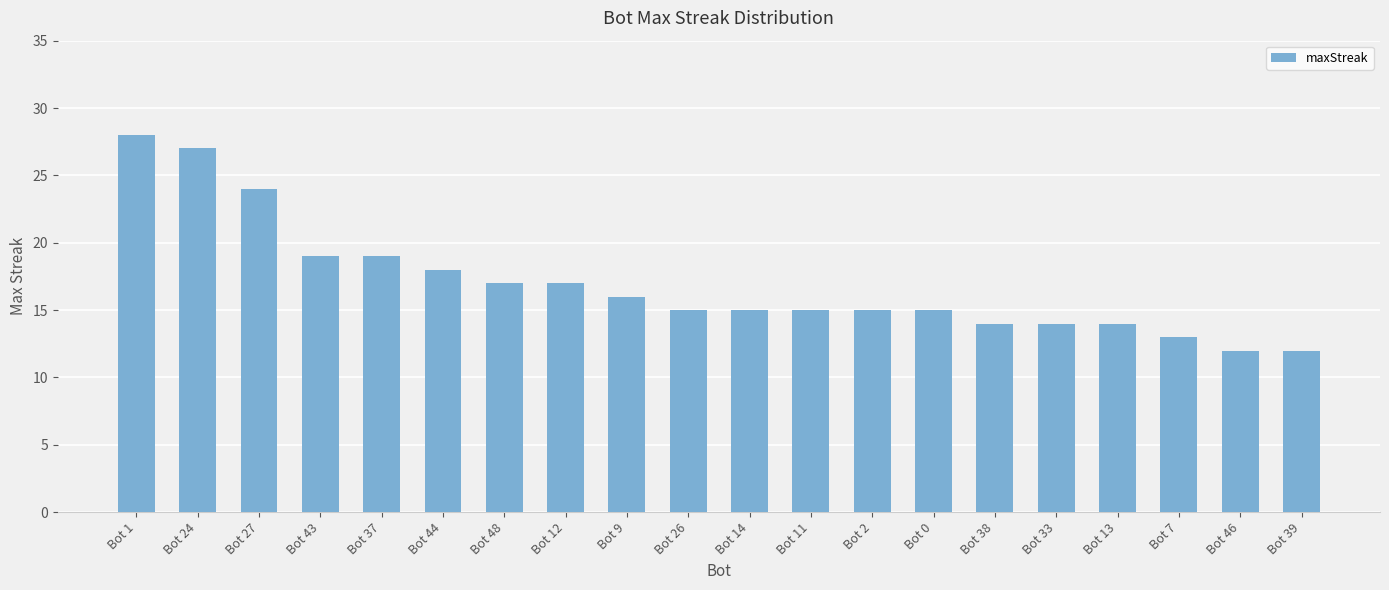

The chart shows a value of 27 at Bot 26. True or false?

False